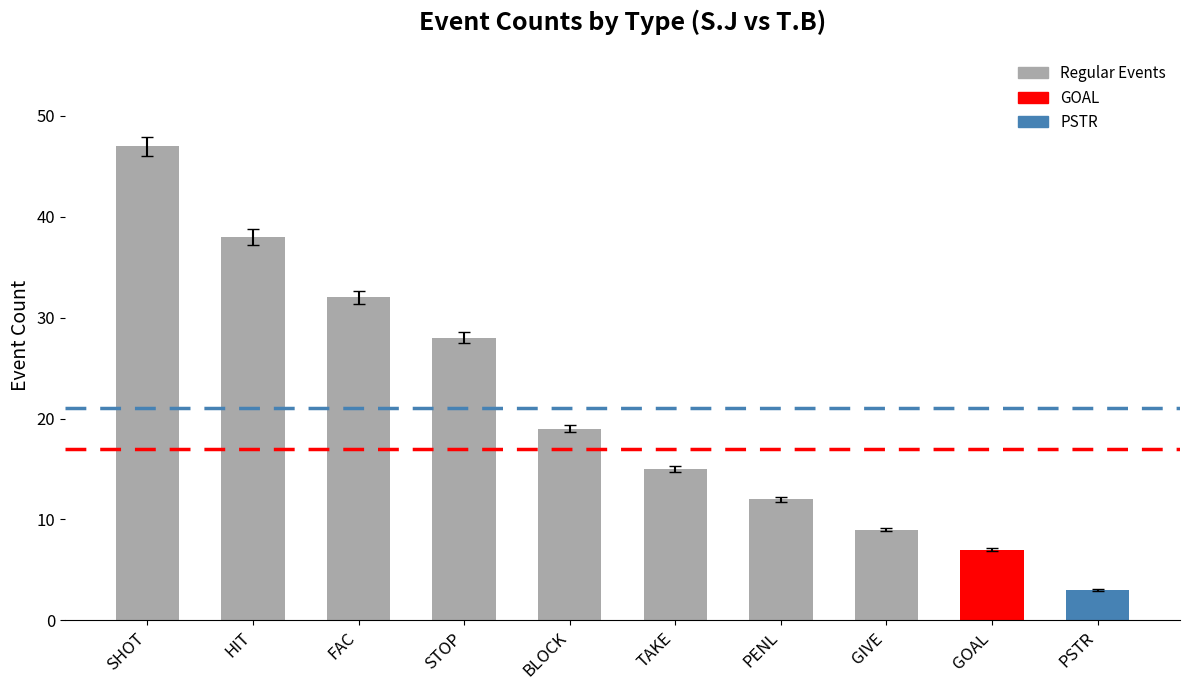

What is the change in value from FAC to PSTR?

-29